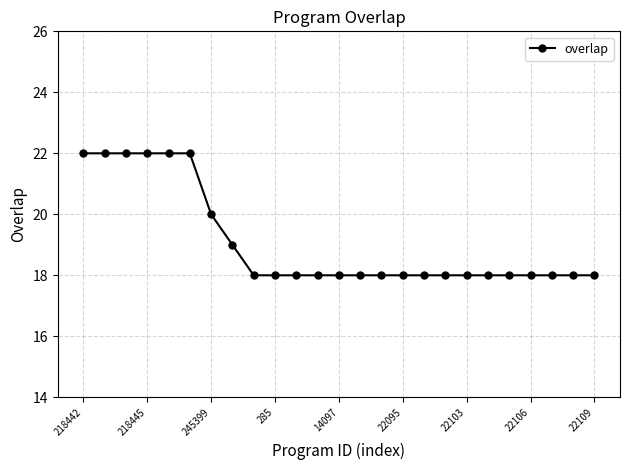

What is the smallest value displayed?

18